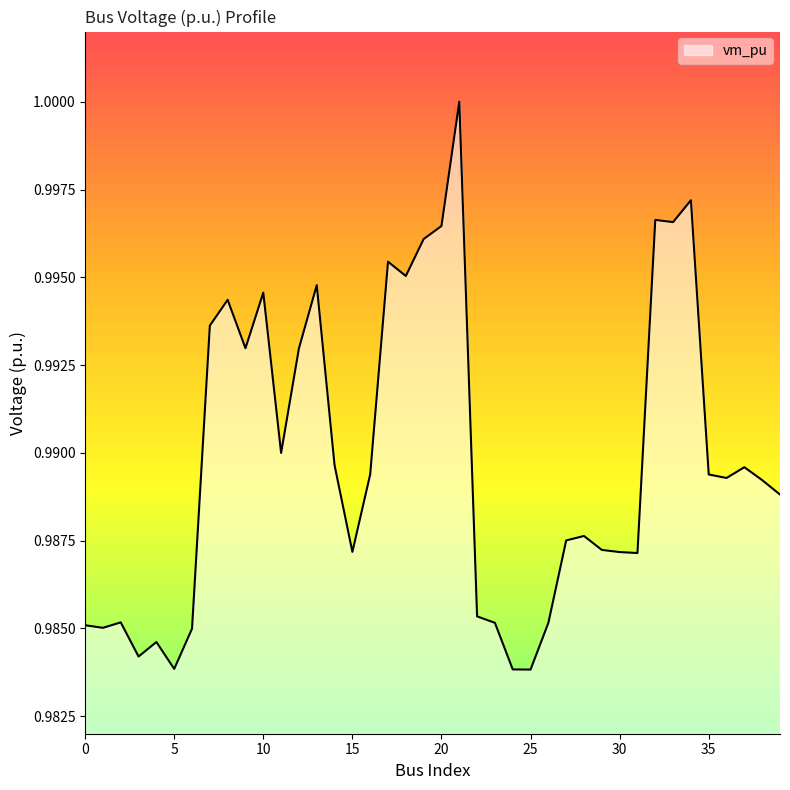

At which category does the data reach its first local peak?

2